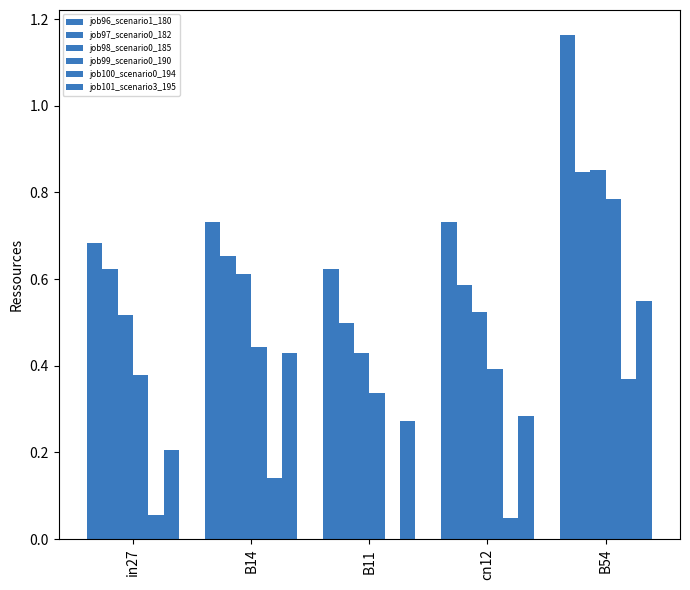

What is the difference between the maximum and minimum values in the job96_scenario1_180 series?

0.5